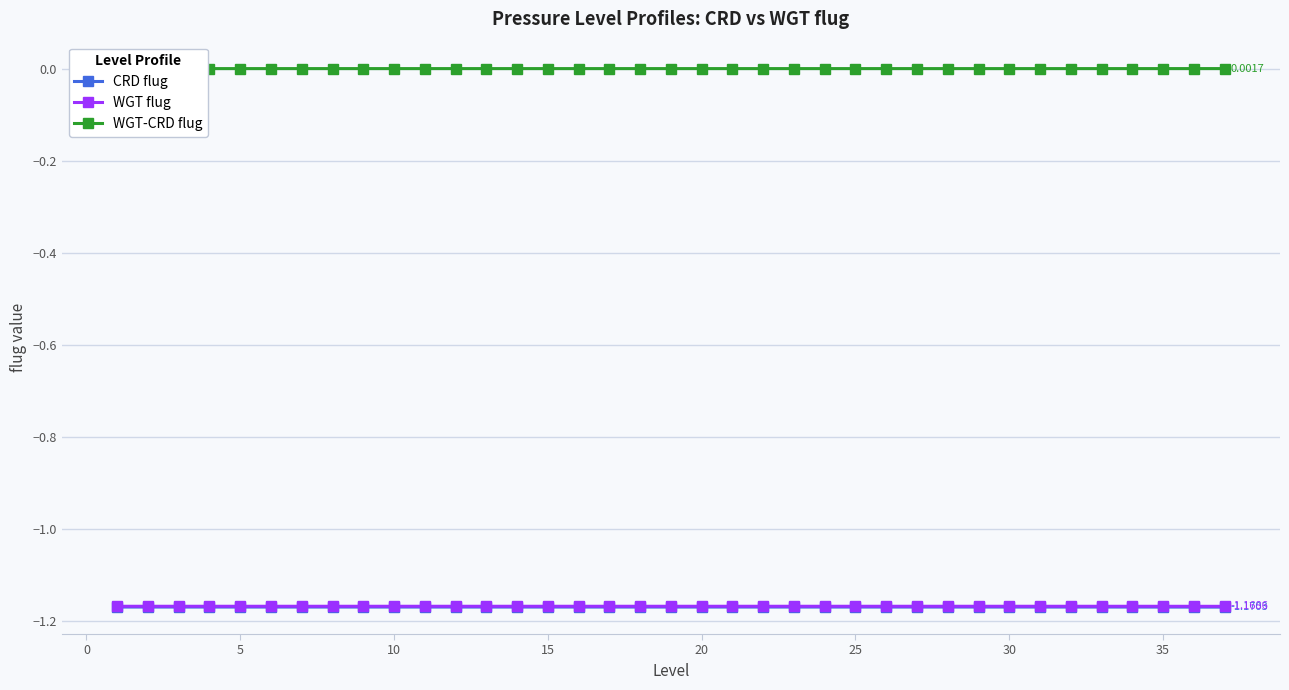

True or false: CRD flug and WGT-CRD flug cross at least once.

False